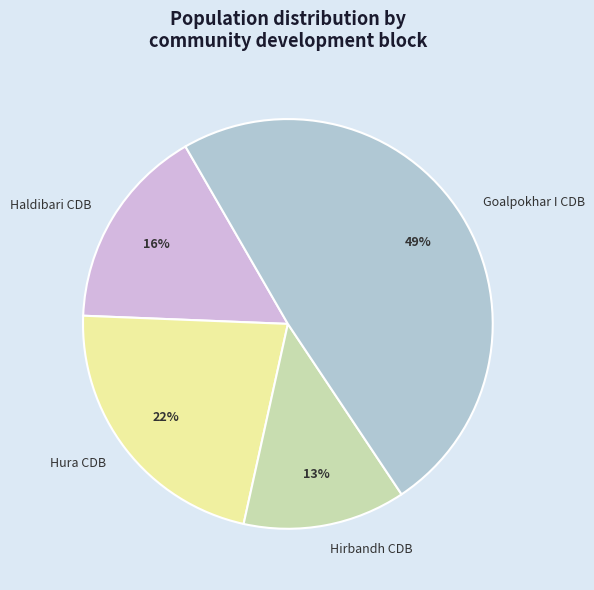

Which slice is the largest?

Goalpokhar I CDB